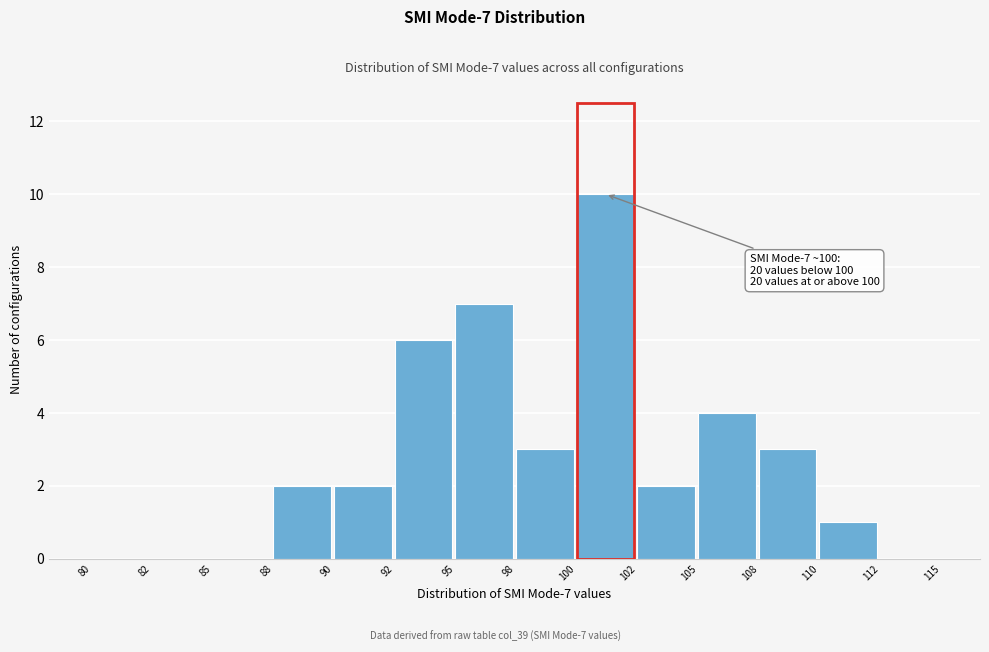

Reading left to right, transcribe all the data shown in this chart.

80=0	82=0	85=0	88=2	90=2	92=6	95=7	98=3	100=10	102=2	105=4	108=3	110=1	112=0